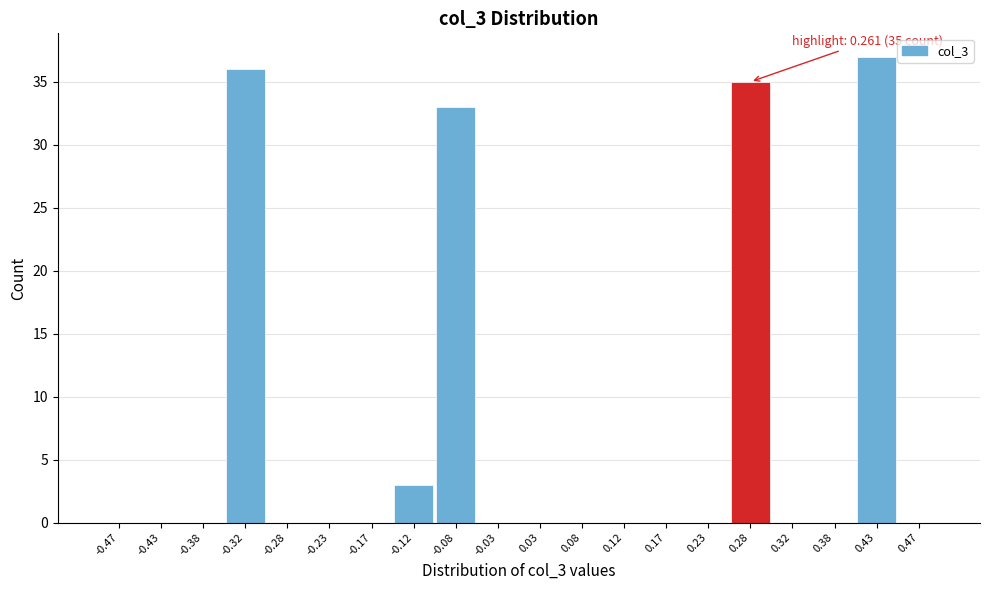

Which range on the x-axis has the tallest bar?

0.40 to 0.45